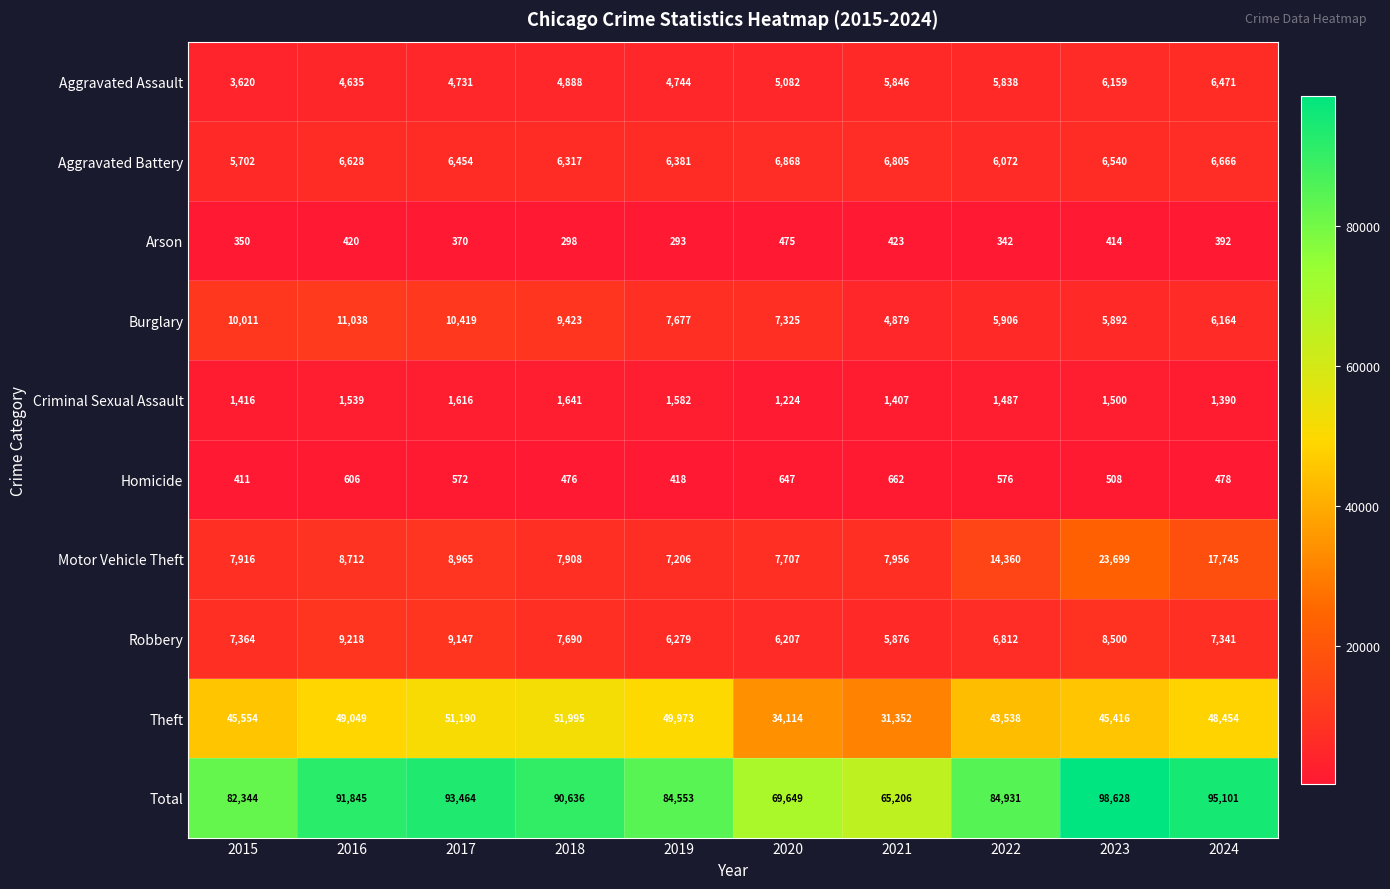

Is it true that Arson equals 137 at 2024?

False